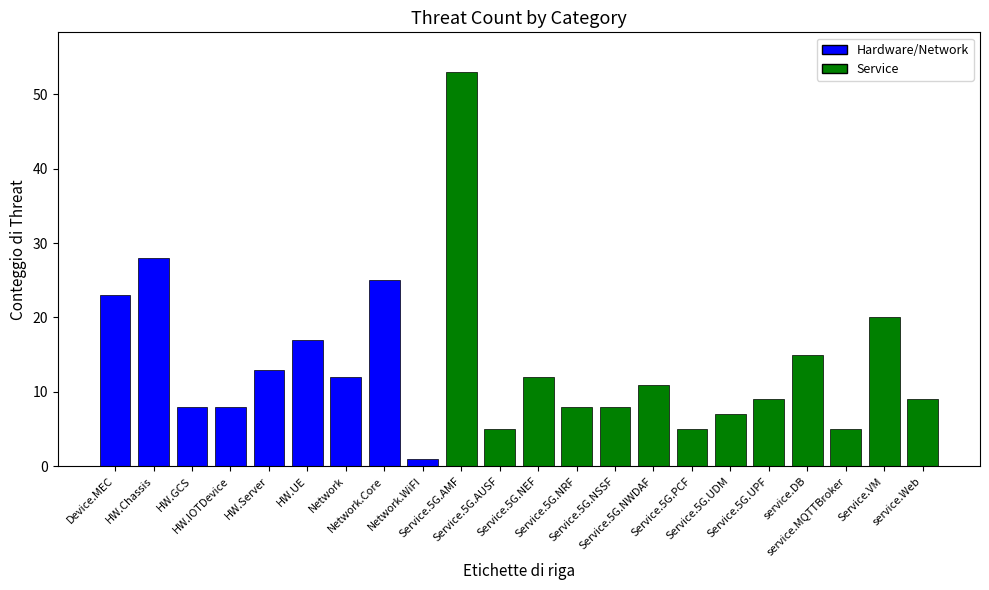

How many bars are there in total?

22